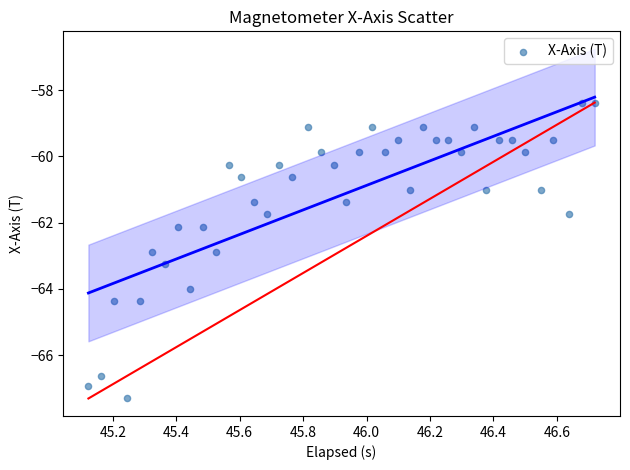

What is the range of X values (max minus min)?

1.6